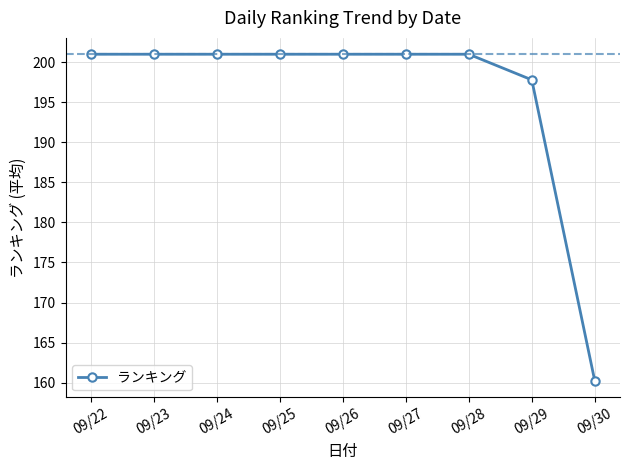

What is the average value?

196.1